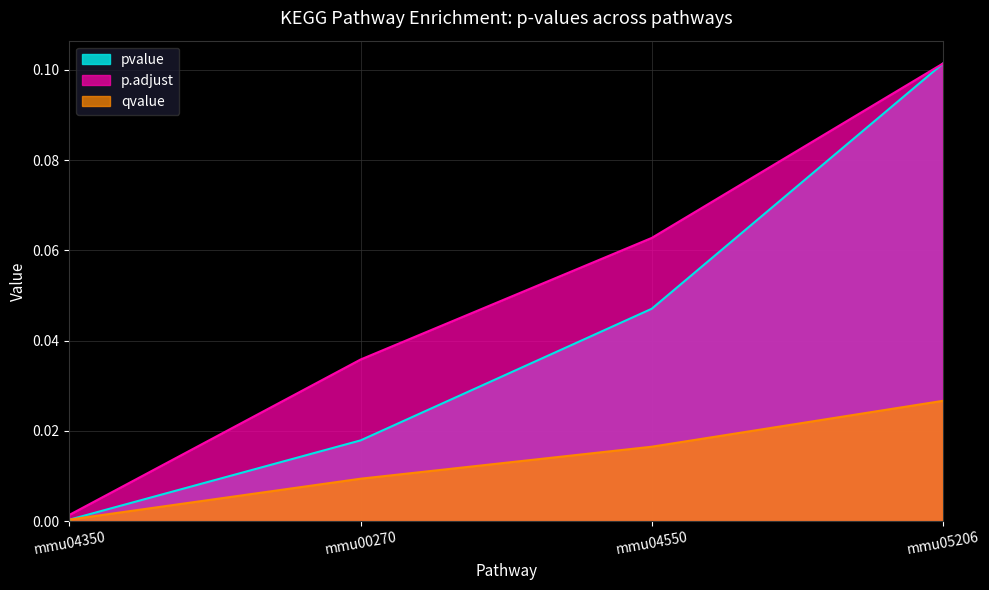

What is the maximum value shown in the chart?

0.1